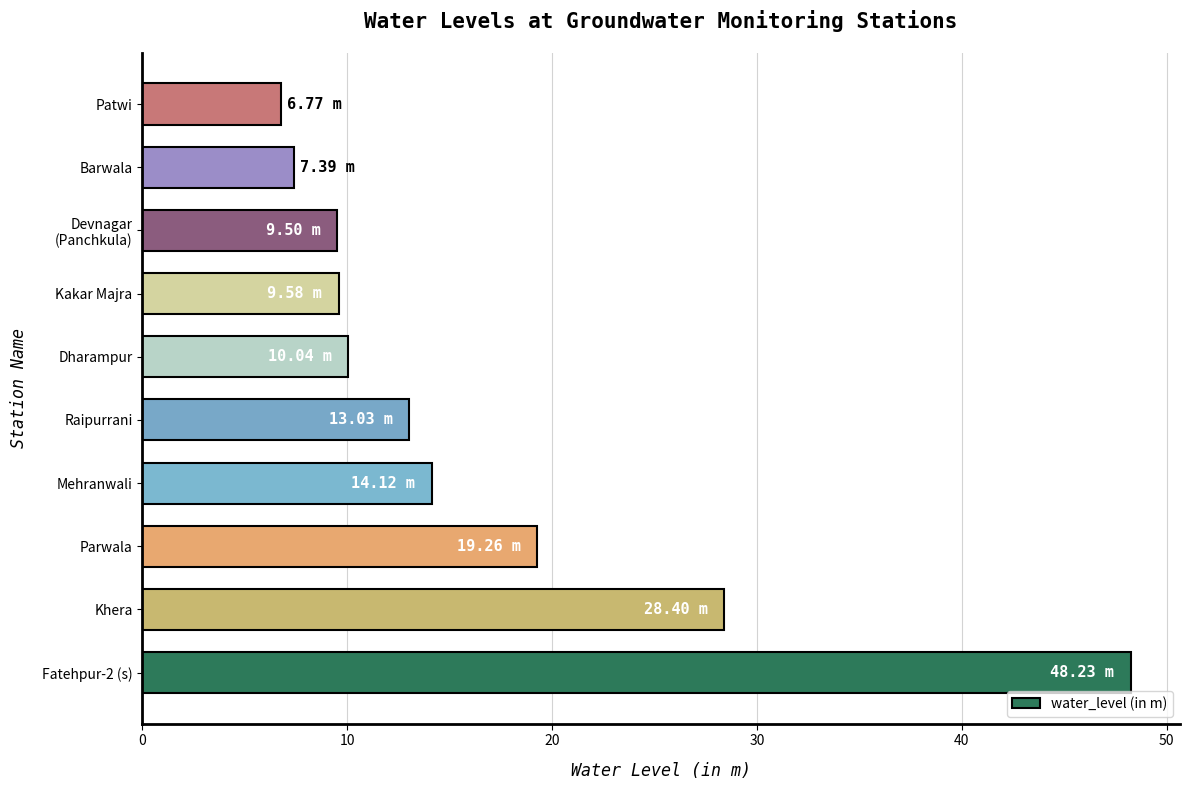

Where is the data nearest to the value 27?

Khera